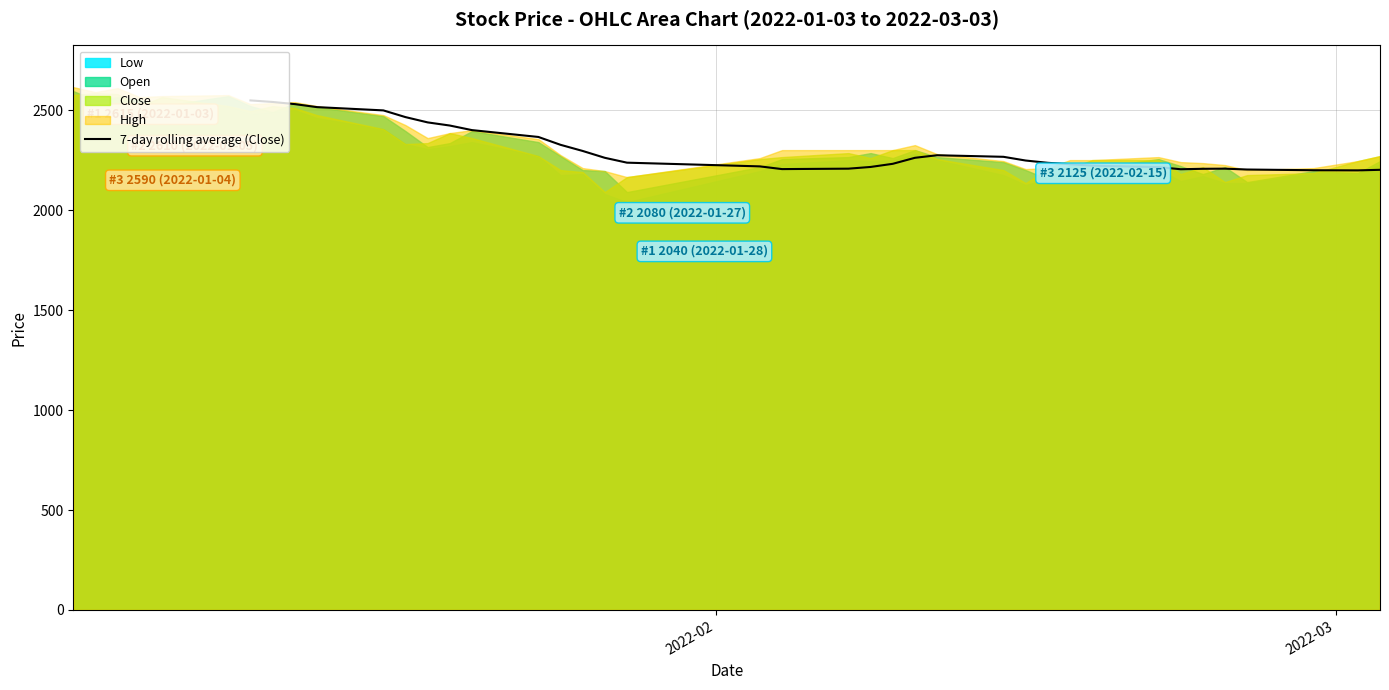

How many data points are less than 2247?

17